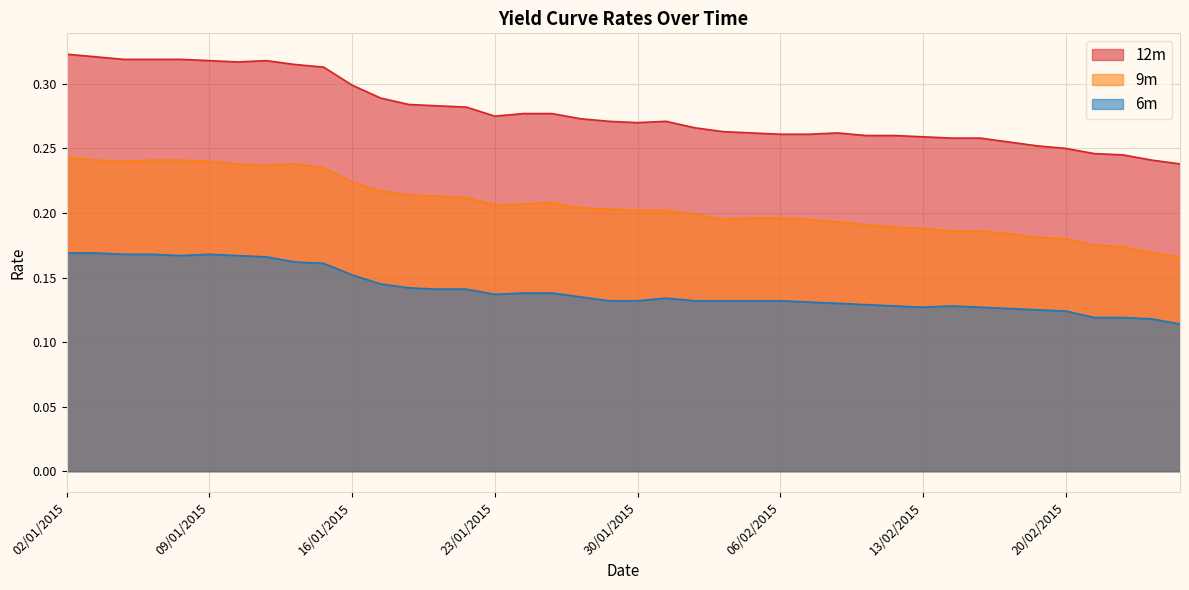

The 9m series shows 0.2 at 14/01/2015. True or false?

True